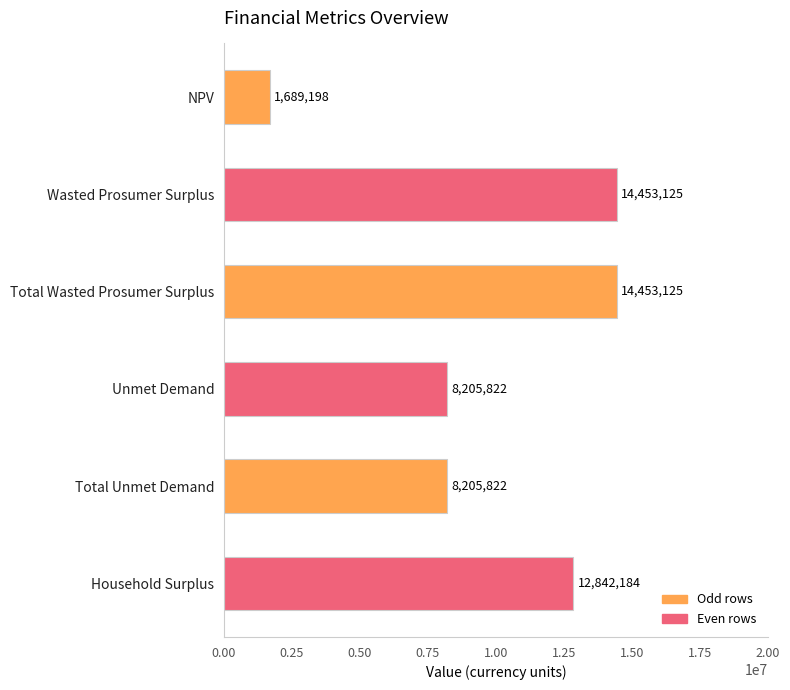

Between Wasted Prosumer Surplus and Unmet Demand, which is larger?

Wasted Prosumer Surplus